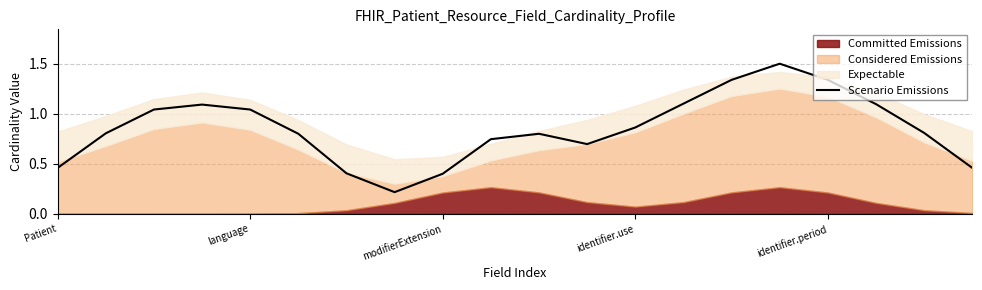

Where is the first local minimum?

7